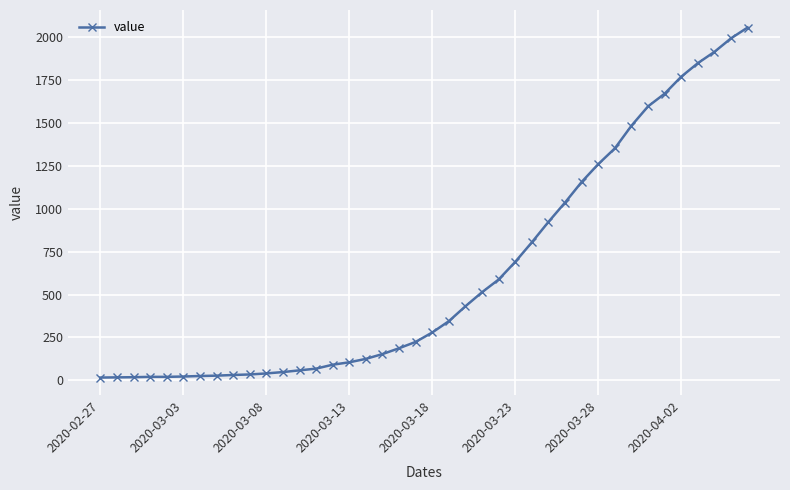

What is the value of the 20th point from the left?

224